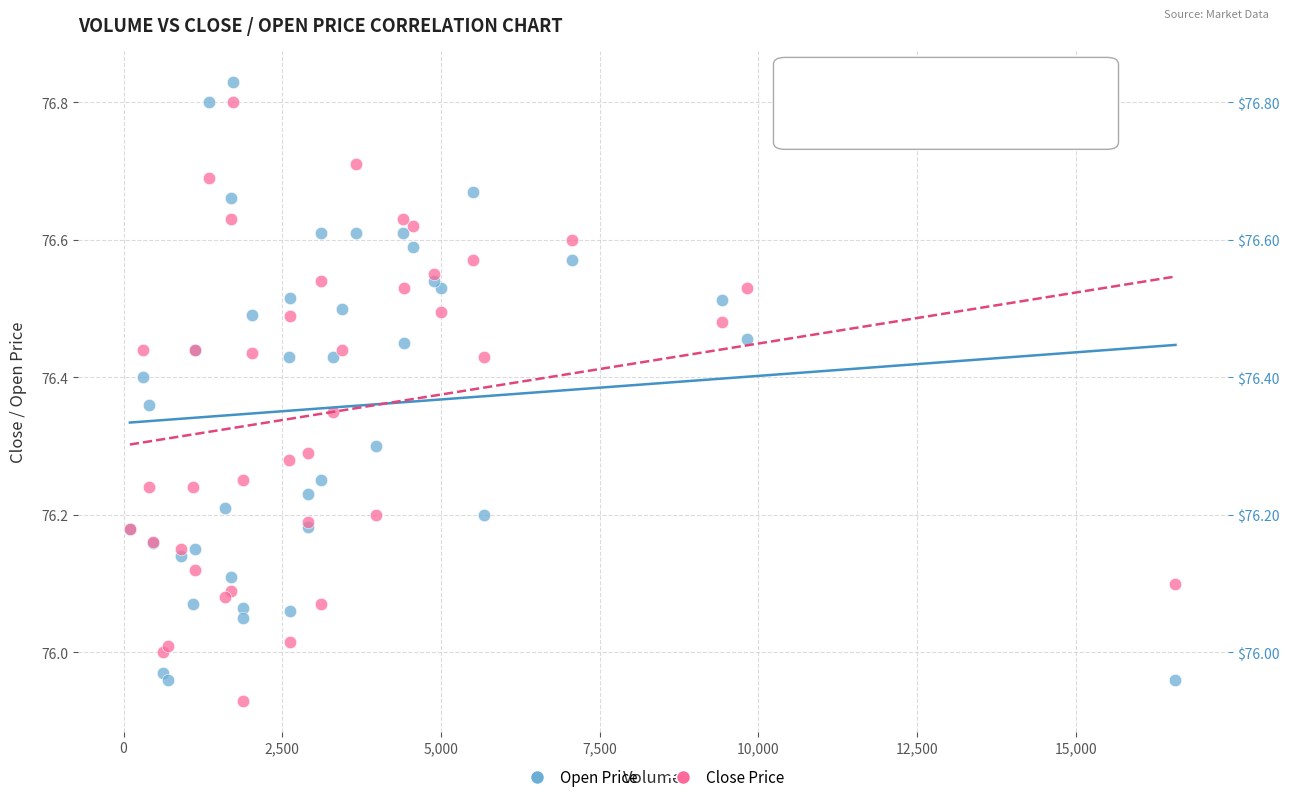

What is the X range (max minus min) for the scatter plot?

16469.0